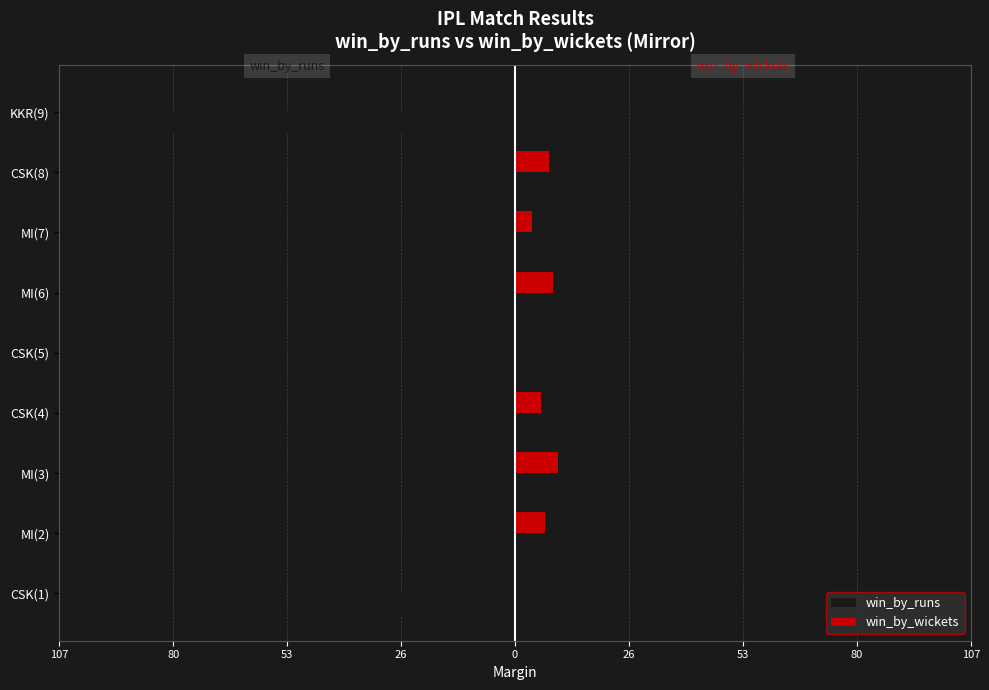

What are all the series names shown in the legend?

win_by_runs, win_by_wickets